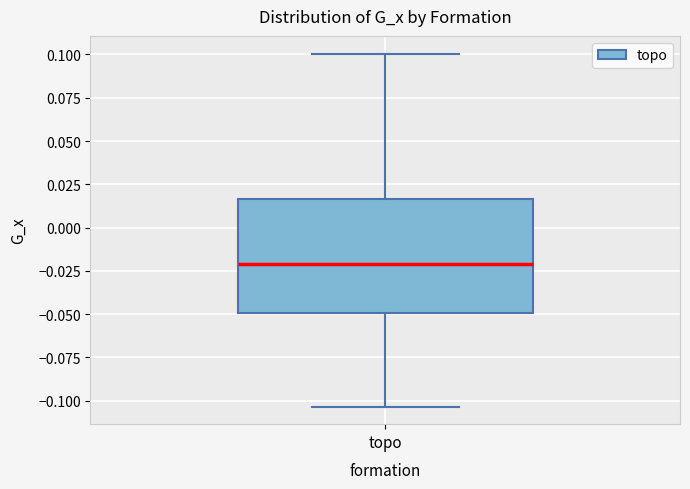

Transcribe this box plot: give where the median line is, the range the box spans, and where the two whiskers end, as read against the y-axis. The values are not printed on the chart, so give them approximately, as read against the axis.

median -0.020, box -0.050 to 0.015, whiskers -0.105 to 0.100